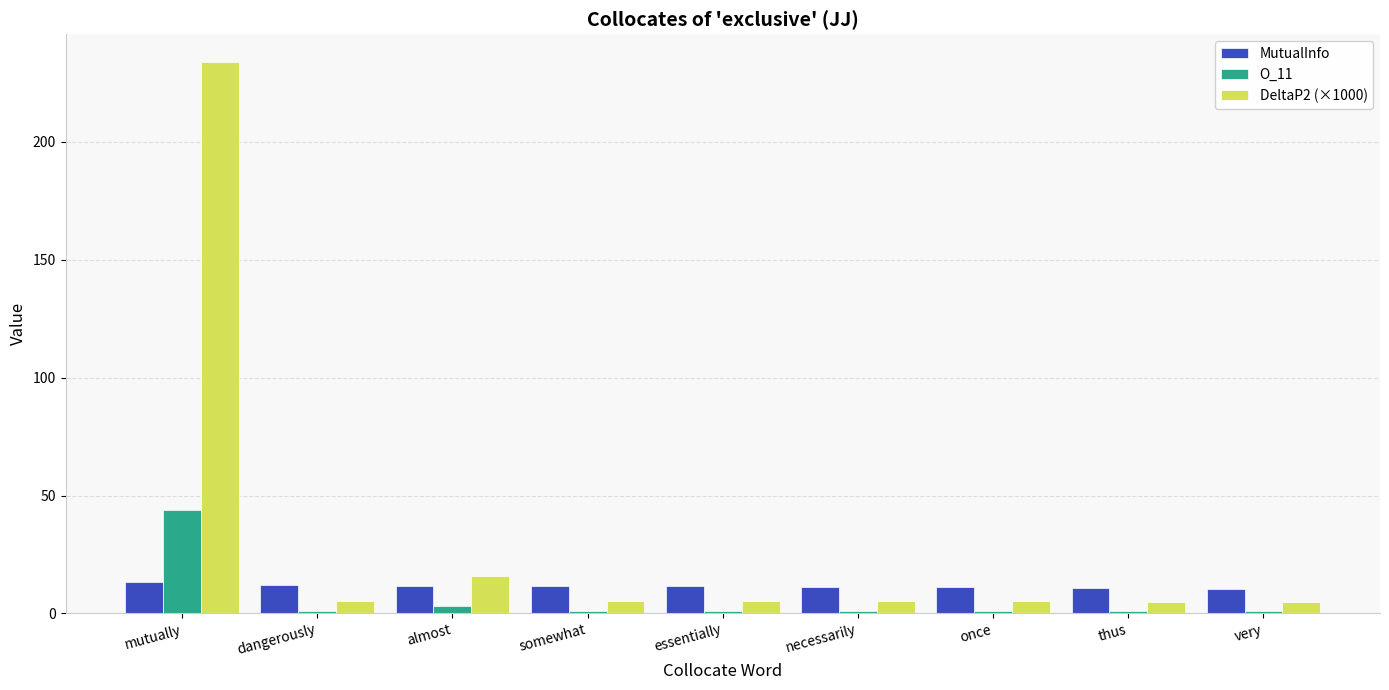

What is the sum of the DeltaP2 (×1000) values at dangerously and once?

10.5